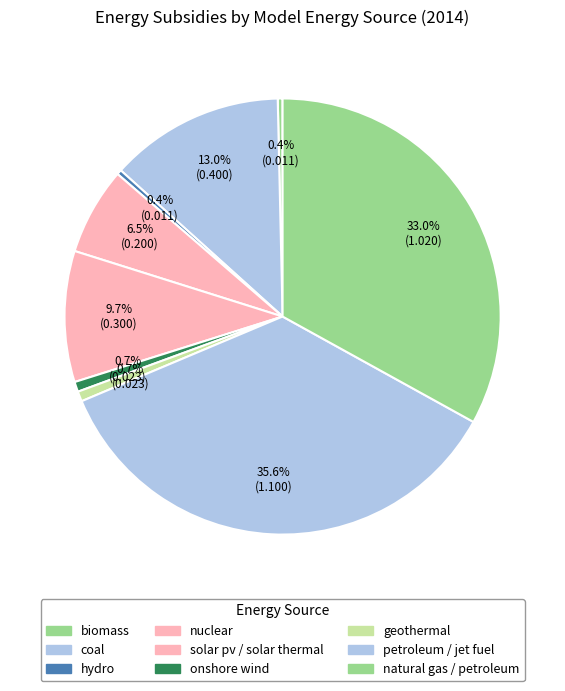

Count the number of slices in the pie.

9